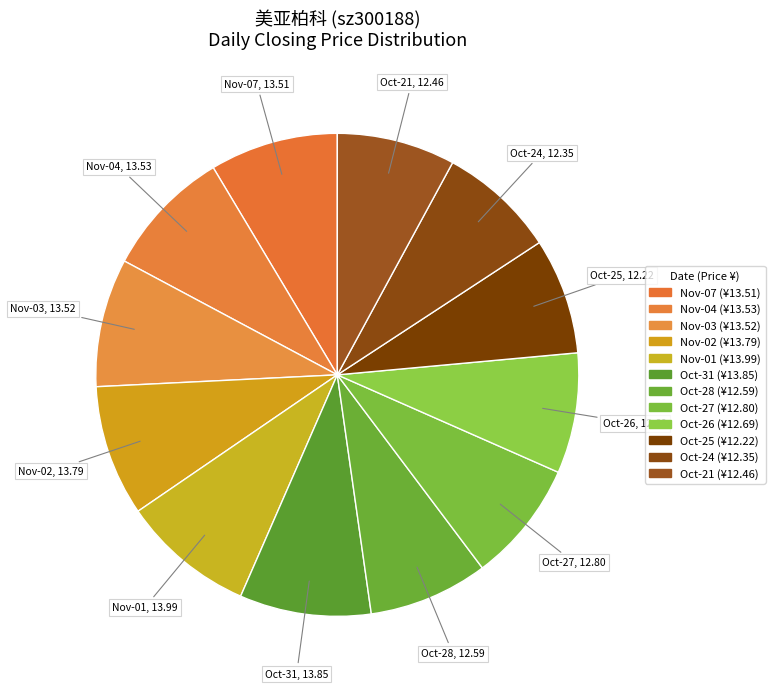

How many slices are in this pie chart?

12